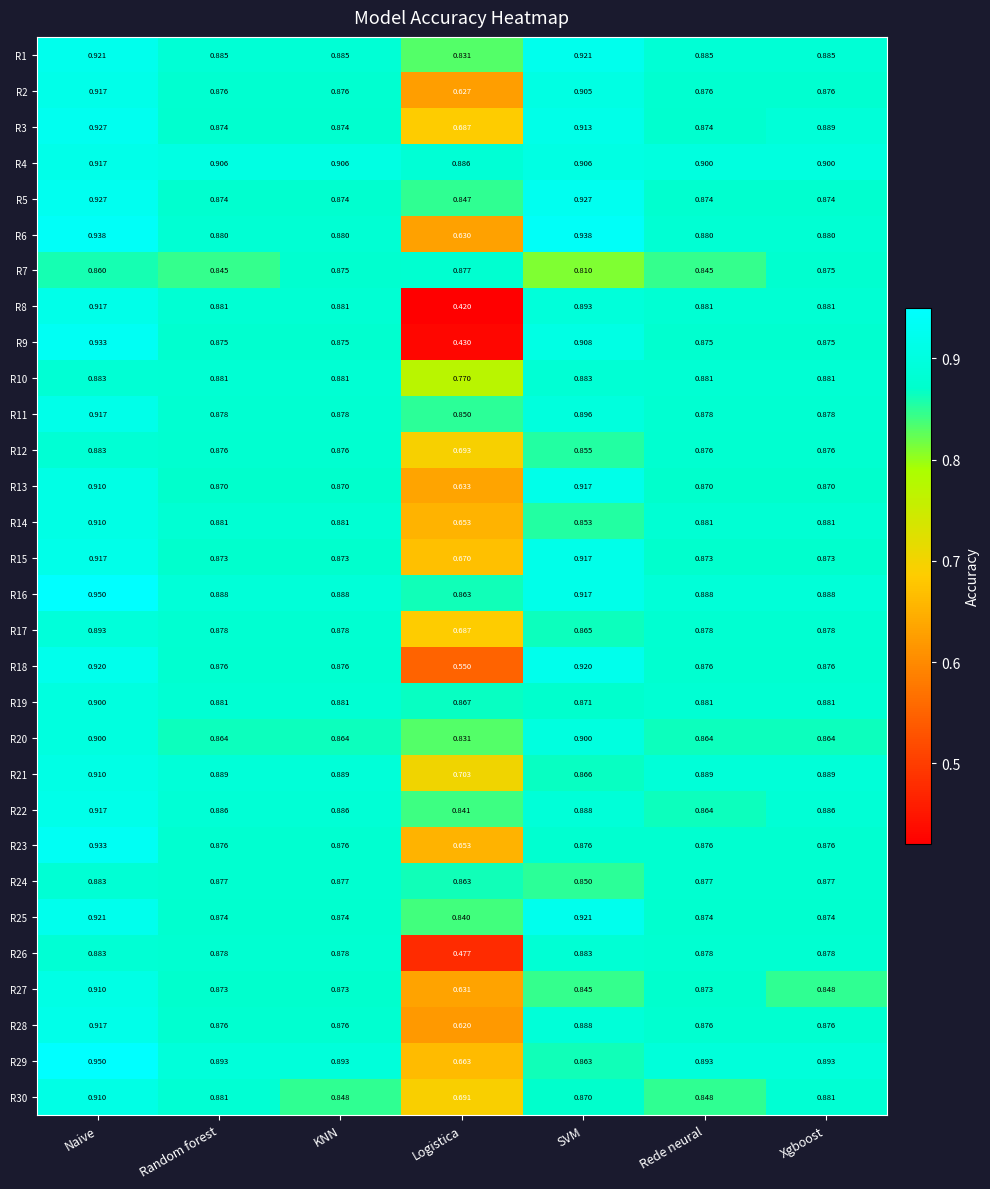

Is the value of R26 at Rede neural greater than the value of R28 at Random forest?

Yes